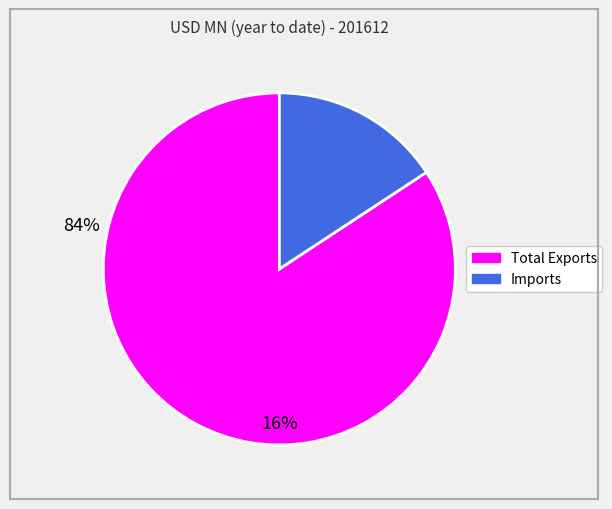

Is the sum of Imports and Total Exports greater than half?

Yes